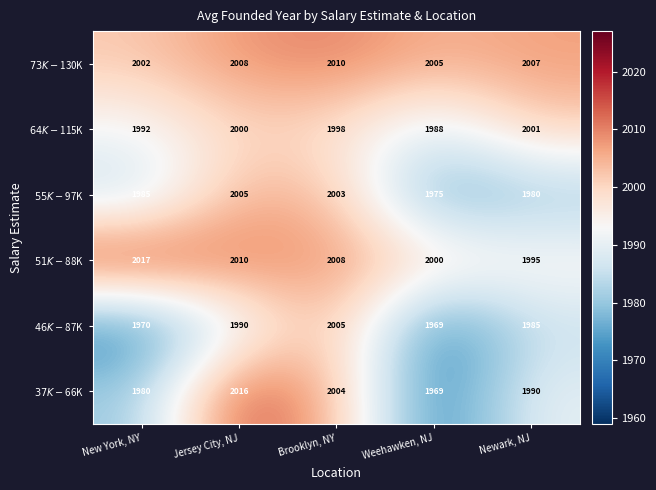

What is the spread (max minus min) of values at Newark, NJ?

27